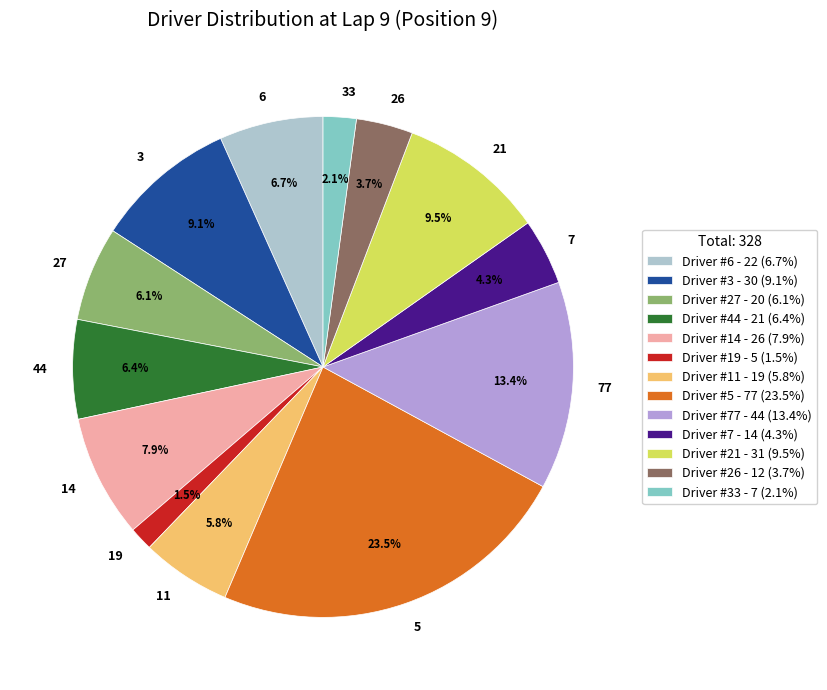

Count the number of slices in the pie.

13